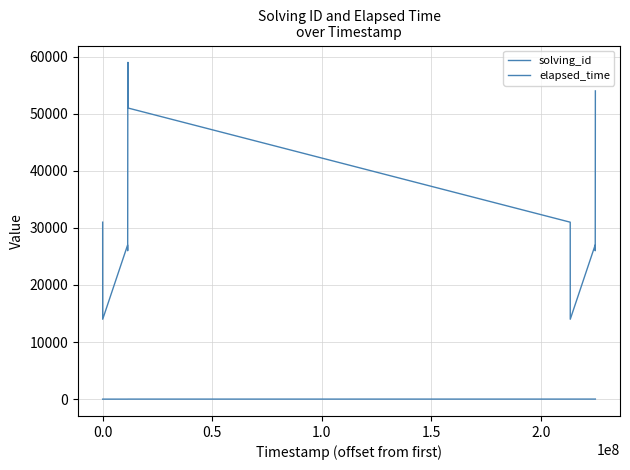

True or false: solving_id has more than 2 interior local peaks.

False